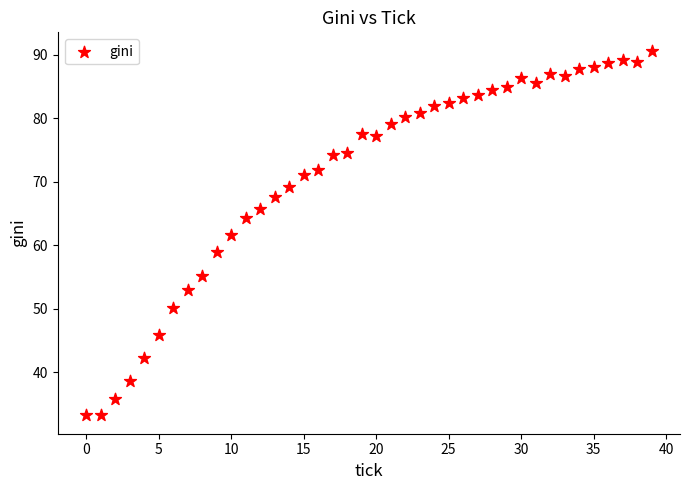

What Y value in the scatter plot is closest to 61?

61.7